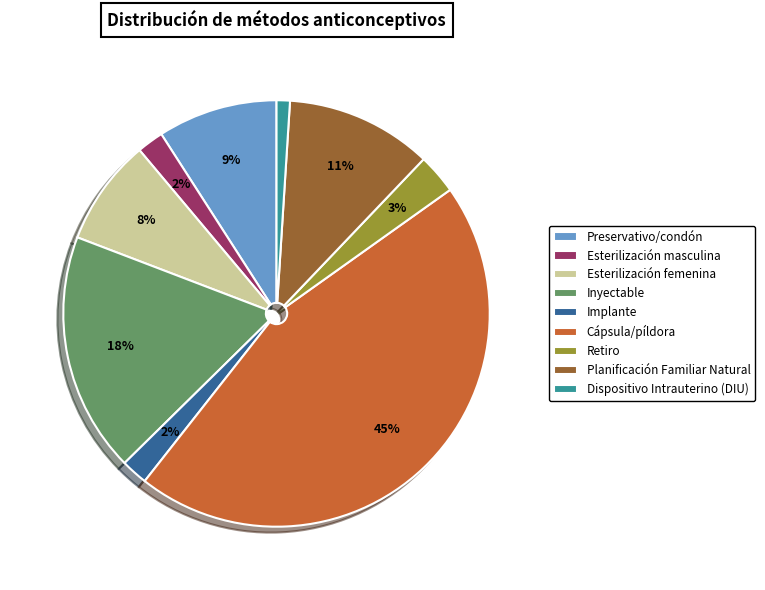

To the nearest percent, what percentage of the pie is Esterilización femenina?

8%